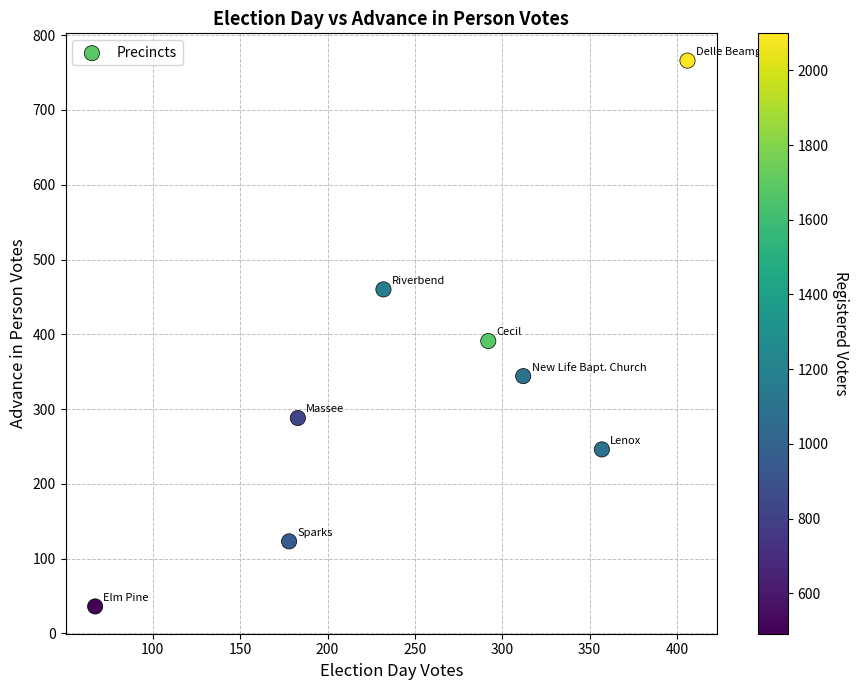

What Y value in the scatter plot is closest to 401?

391